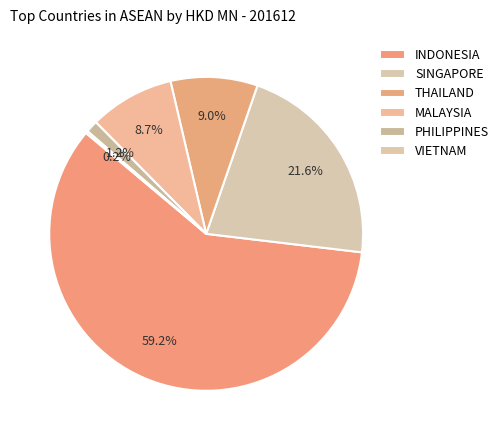

Which category has the smallest portion of the pie?

VIETNAM